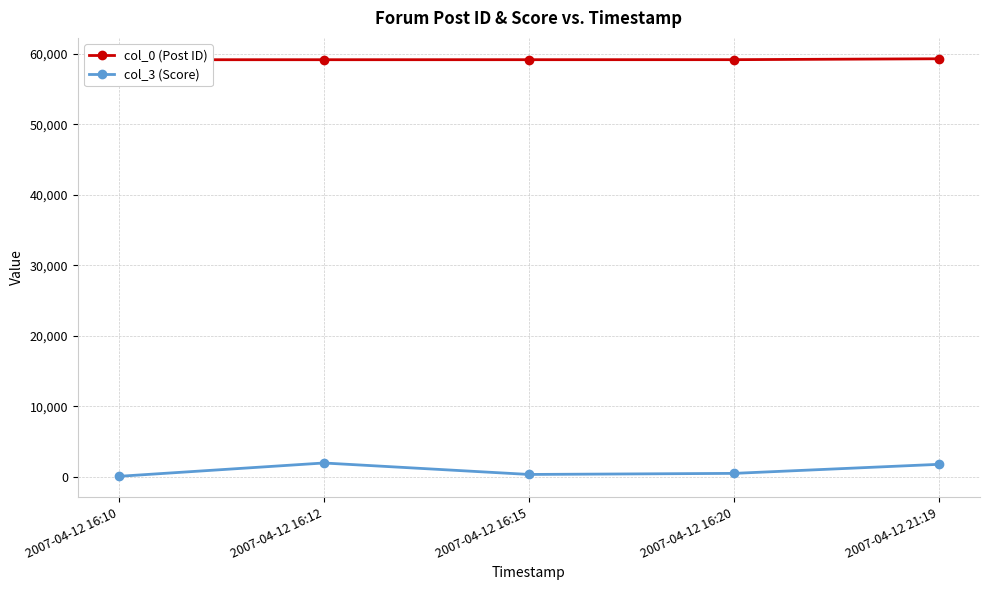

True or false: col_0 (Post ID) has a value of 59153 at 2007-04-12 16:20.

True